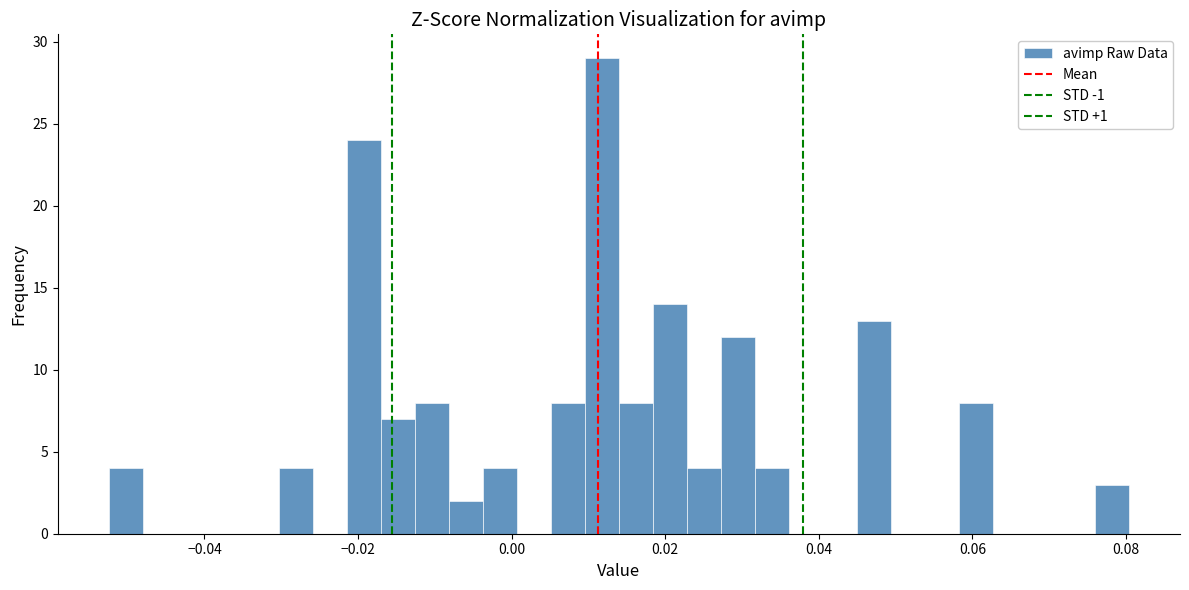

Around what value on the x-axis is the tallest bar? Give the approximate position of its centre, as read against the axis.

0.012